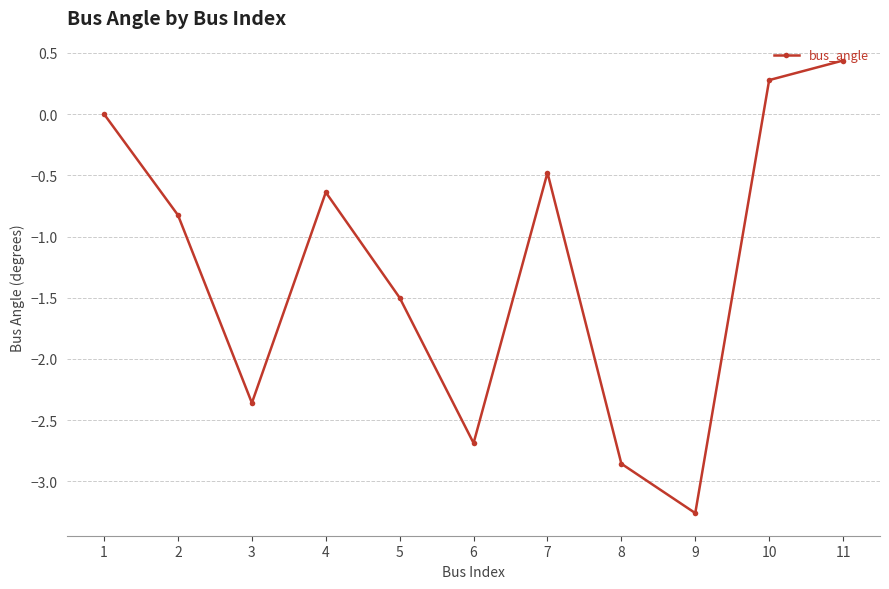

What value does the data have at 10?

0.3